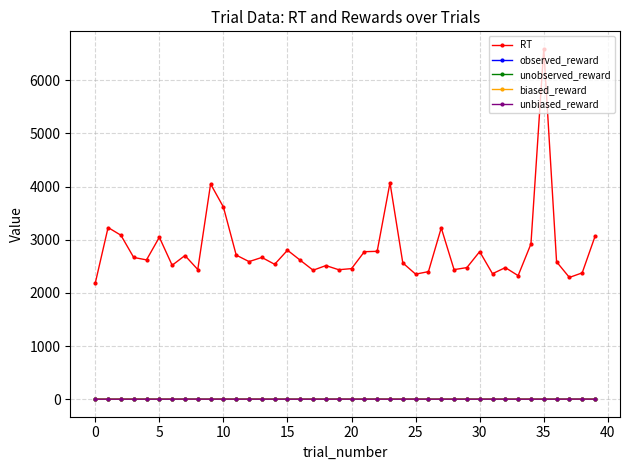

What is the maximum value for RT?

6589